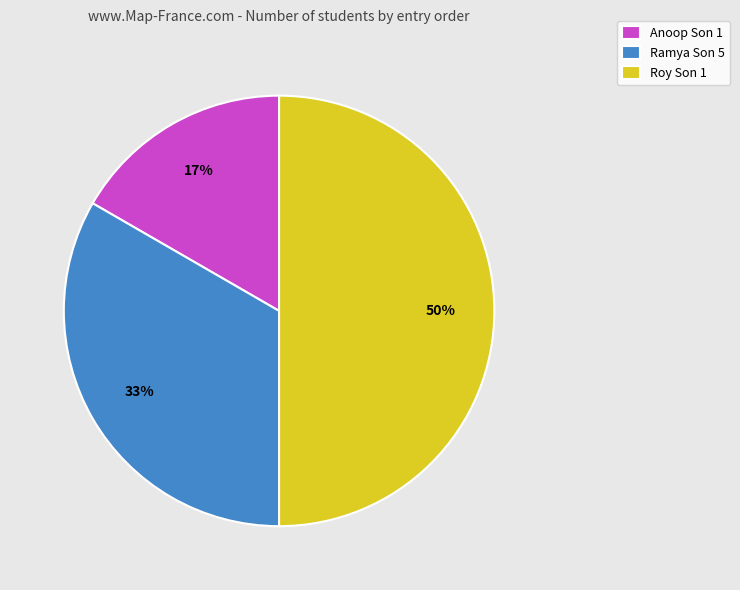

Does Ramya Son 5 represent more than half of the total?

No